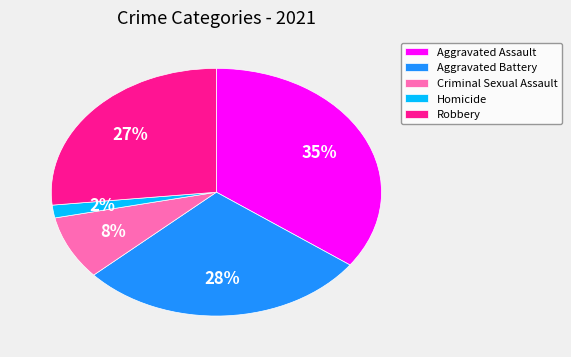

To the nearest percent, what portion does Aggravated Assault represent?

35%